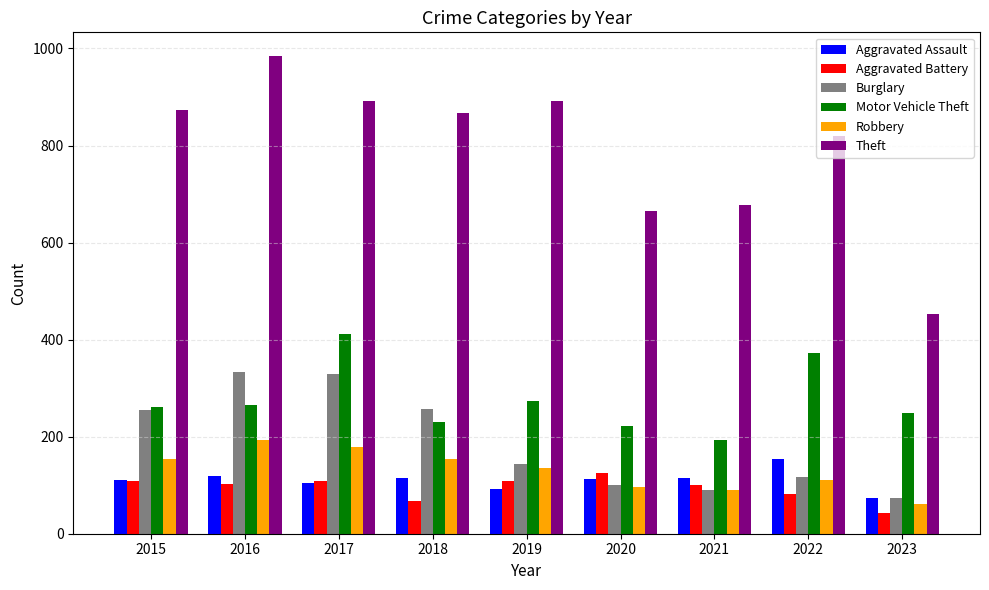

At which label is Robbery closest to 128?

2019